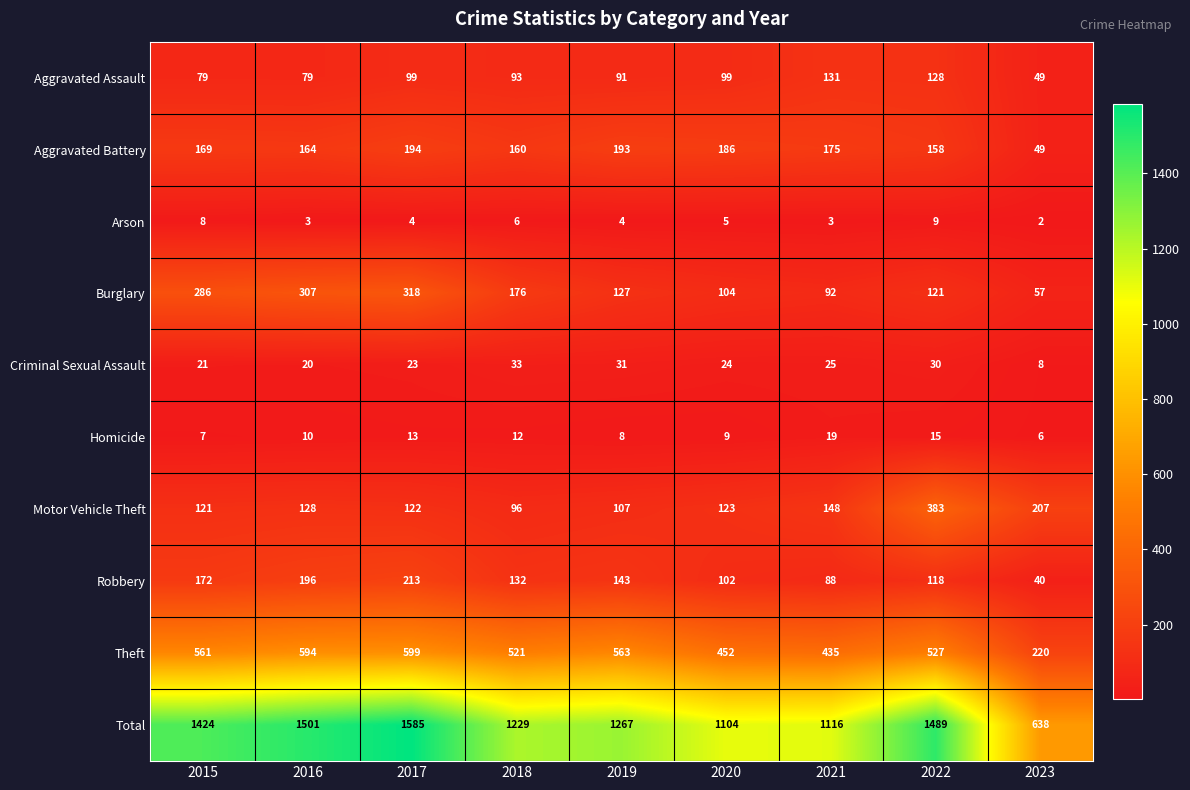

Which series has the largest total across all categories?

Total